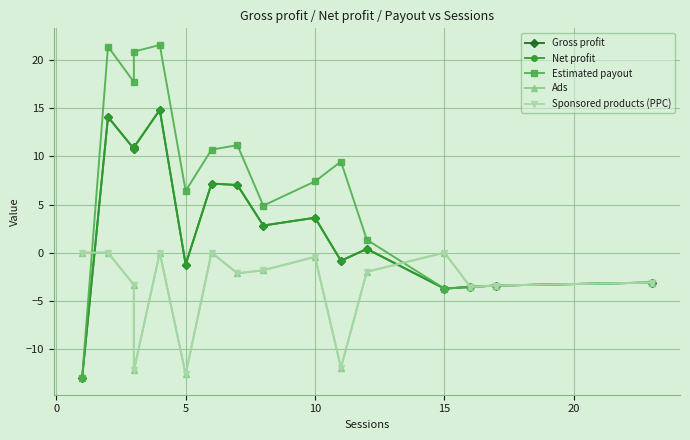

Reading right to left, list all the values displayed in this chart.

Gross profit: -3.1	-3.4	-3.6	-3.7	0.4	-0.8	3.6	2.8	7.0	7.2	-1.2	14.8	10.9	10.8	14.1	-13.0
Net profit: -3.1	-3.4	-3.6	-3.7	0.4	-0.8	3.6	2.8	7.0	7.2	-1.2	14.8	10.9	10.8	14.1	-13.0
Estimated payout: -3.1	-3.4	-3.6	-3.7	1.3	9.5	7.4	4.9	11.2	10.7	6.4	21.6	20.9	17.7	21.4	-13.0
Ads: -3.1	-3.4	-3.6	0.0	-2.0	-12.0	-0.4	-1.8	-2.1	0.0	-12.6	0.0	-12.2	-3.4	0.0	0.0
Sponsored products (PPC): -3.1	-3.4	-3.6	0.0	-2.0	-12.0	-0.4	-1.8	-2.1	0.0	-12.6	0.0	-12.2	-3.4	0.0	0.0